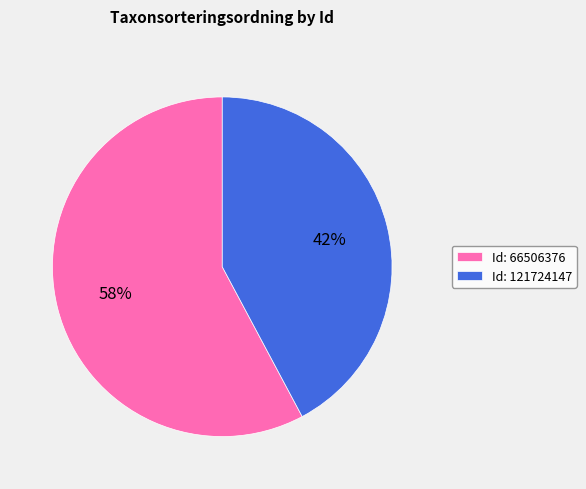

To the nearest percent, what portion does Id: 66506376 represent?

58%